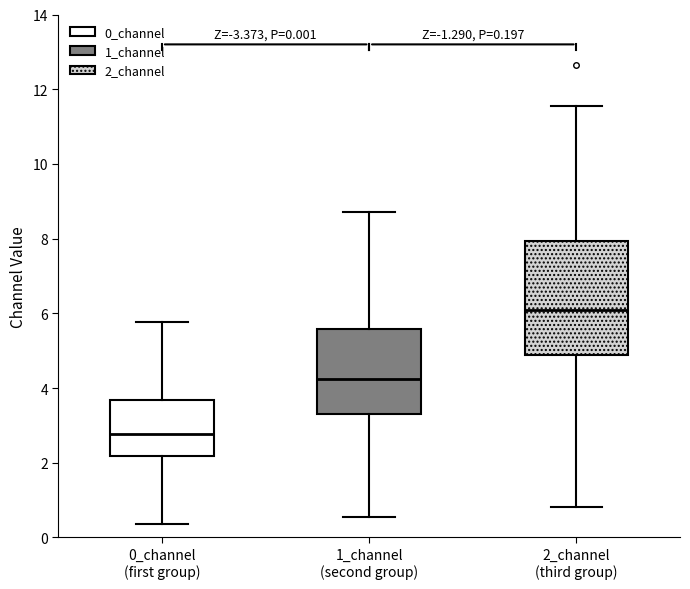

Which box's median line is the lowest?

0_channel (first group)